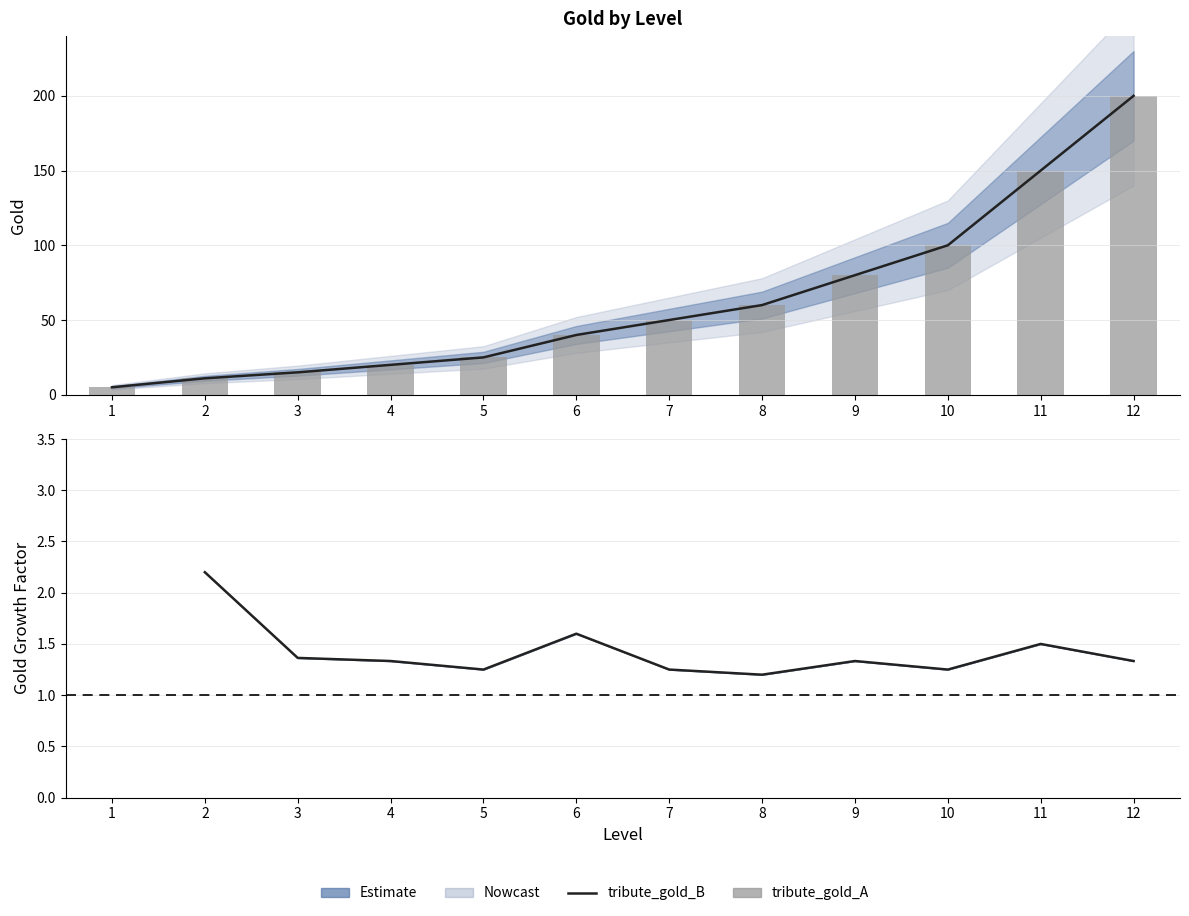

Which has a higher value, 6 or 11?

11